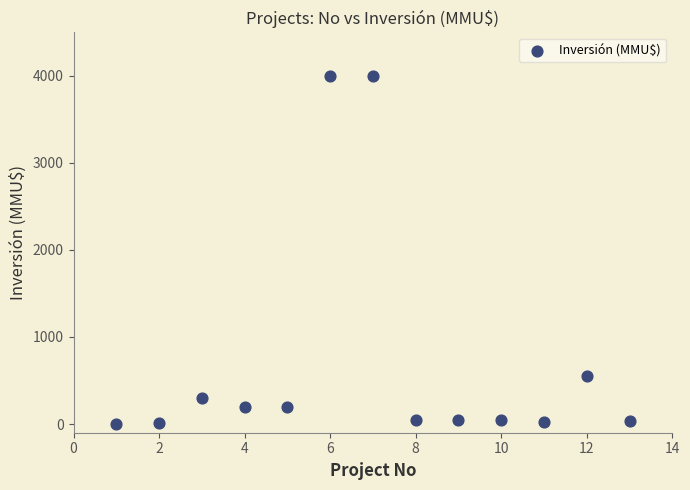

What Y value in the scatter plot is closest to 2001?

550.0